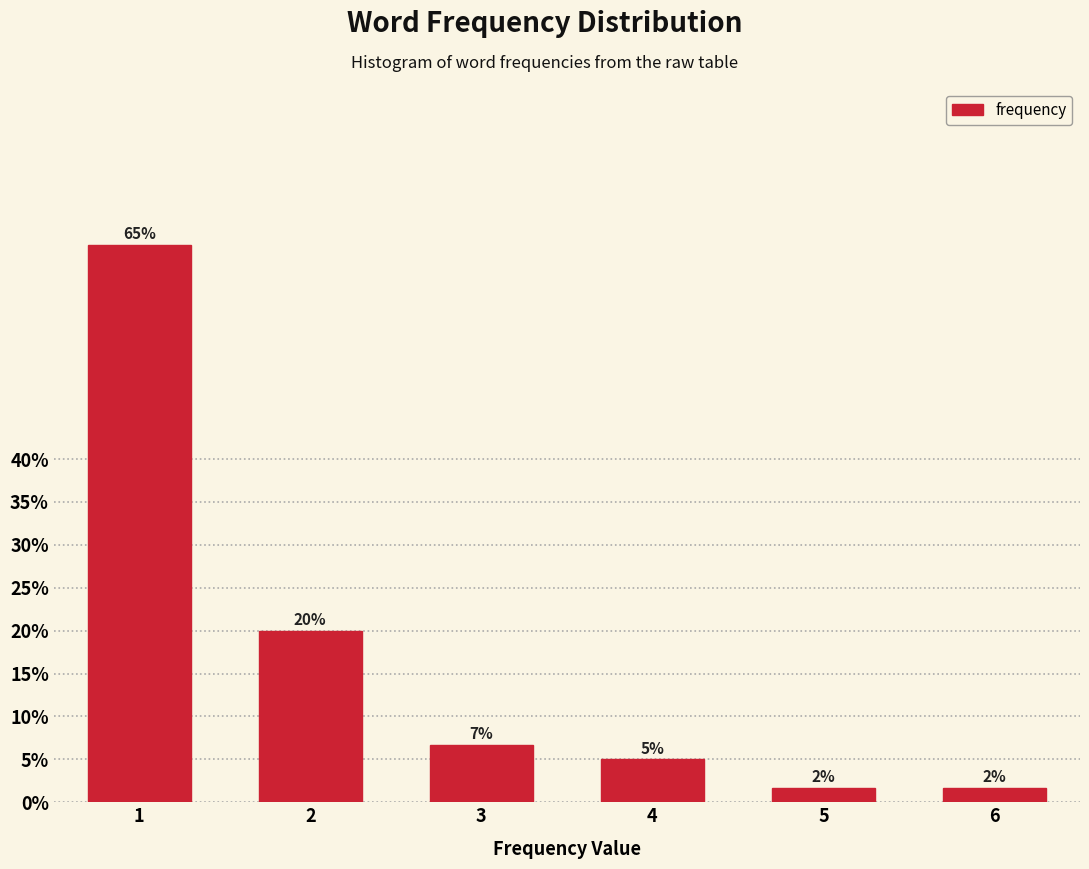

What is the value of the 1st bar from the left?

65.0